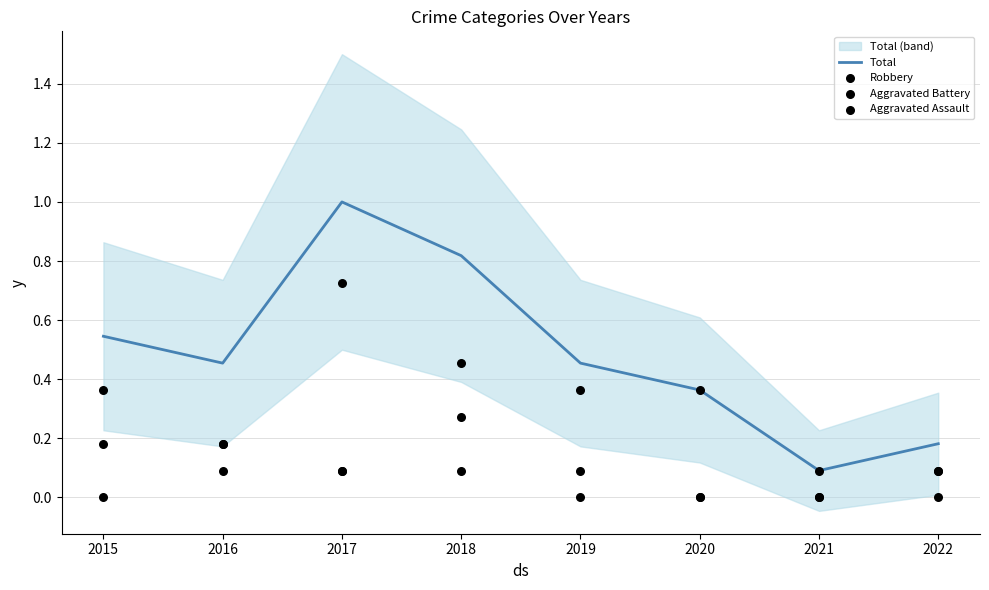

At how many categories does at least one series exceed 0?

8